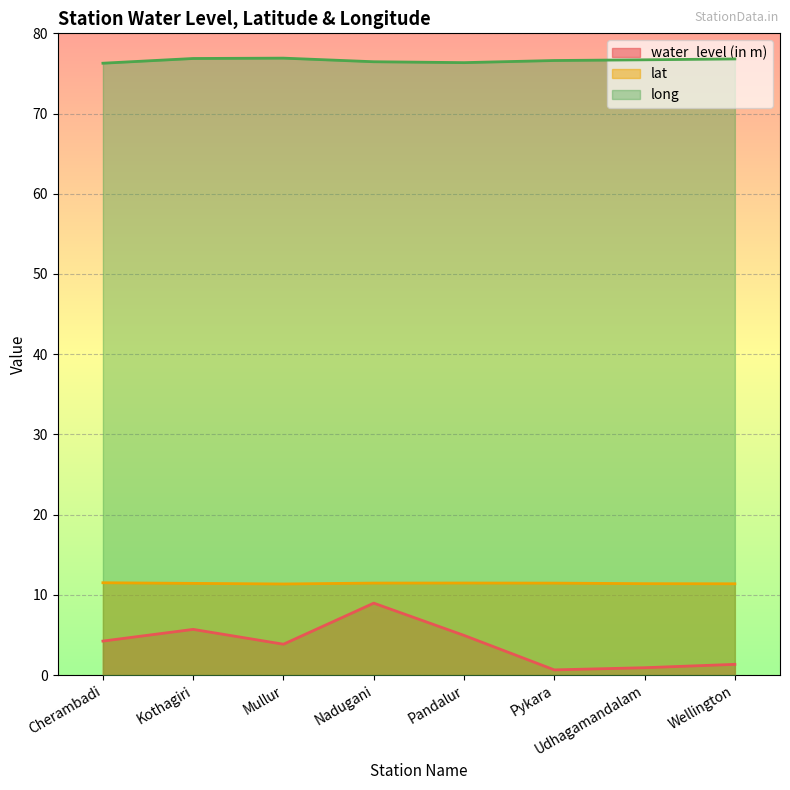

Between Kothagiri and Nadugani, which series saw the biggest shift?

water_level (in m)